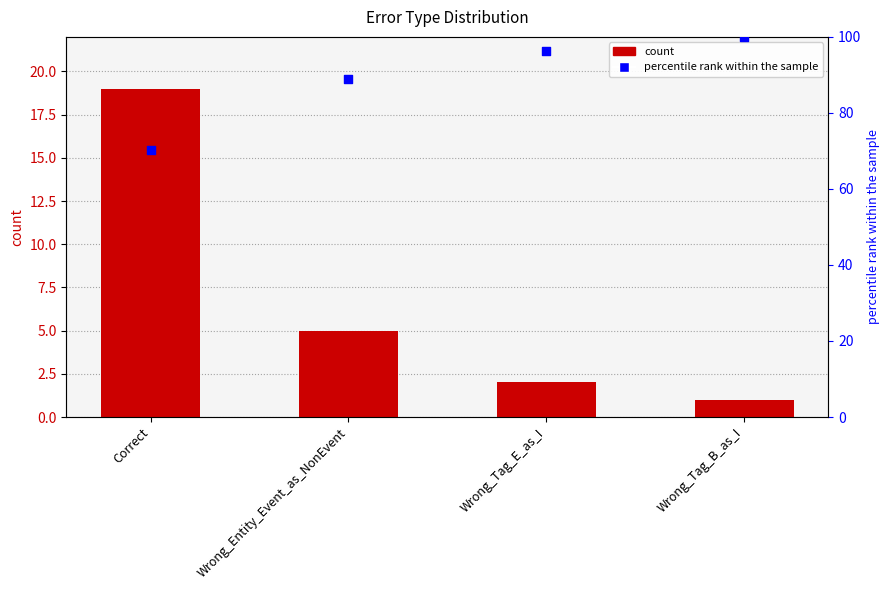

Is the value of count at Wrong_Tag_B_as_I greater than the value of percentile rank within the sample at Wrong_Tag_B_as_I?

No